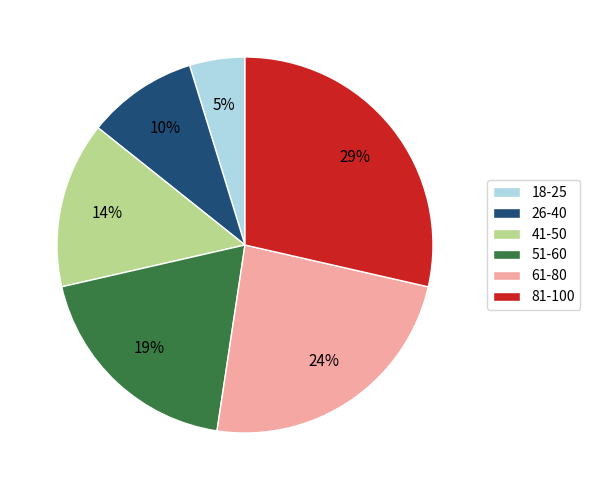

To the nearest percent, what is the average slice percentage?

17%